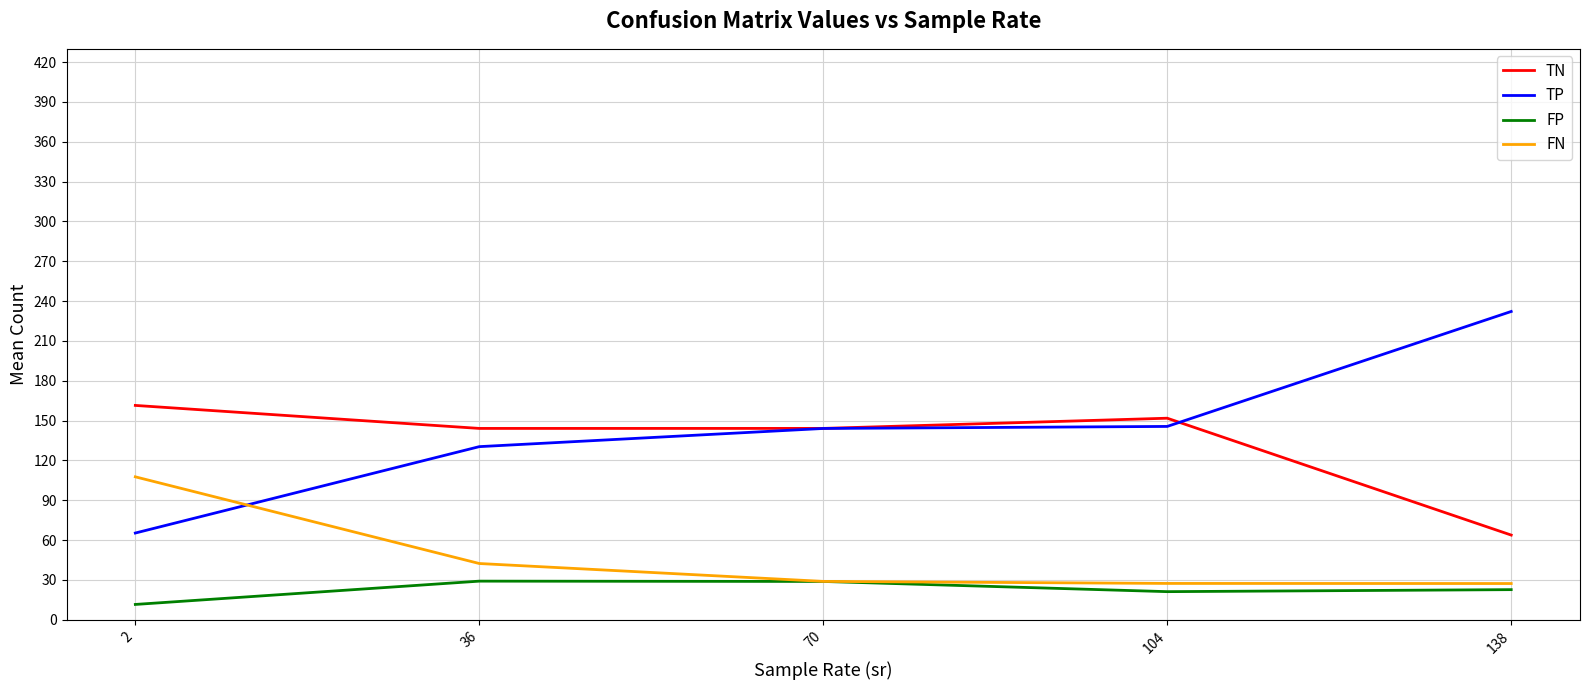

Which series has the largest range (max minus min)?

TP